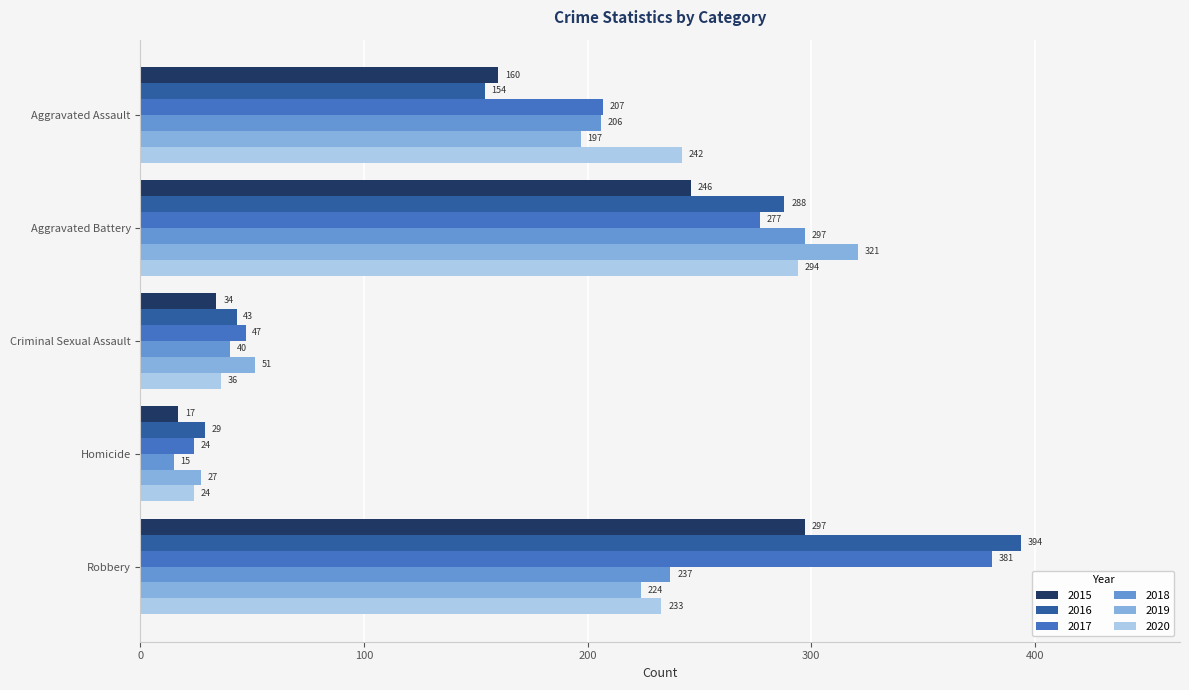

What is the smallest value displayed?

15